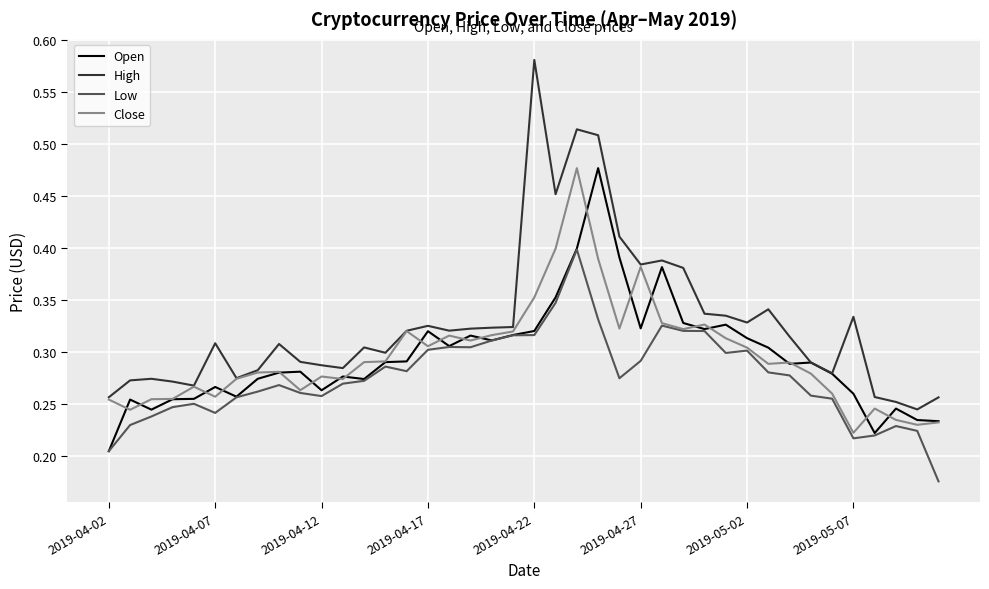

Which series has the largest total across all categories?

High